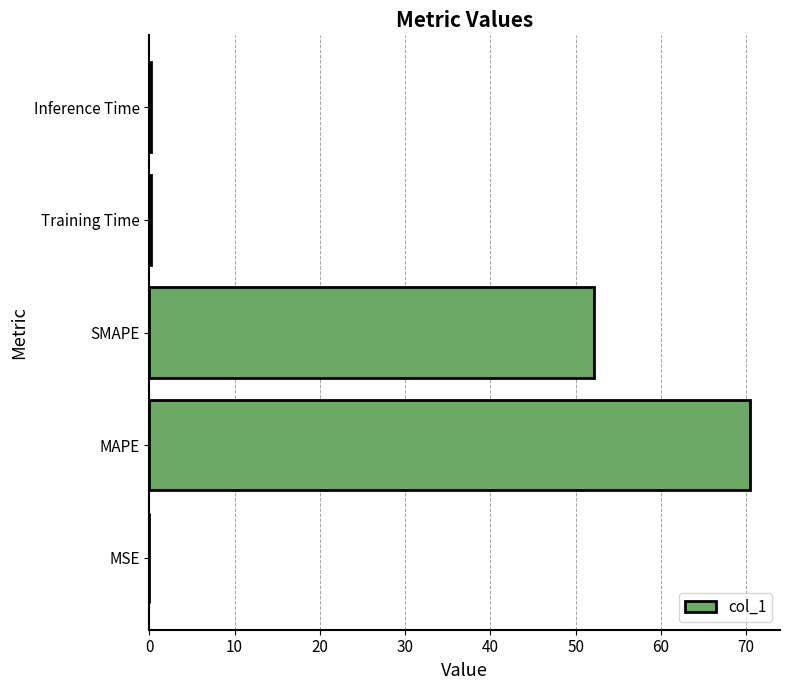

What is the sum of all values?

122.9